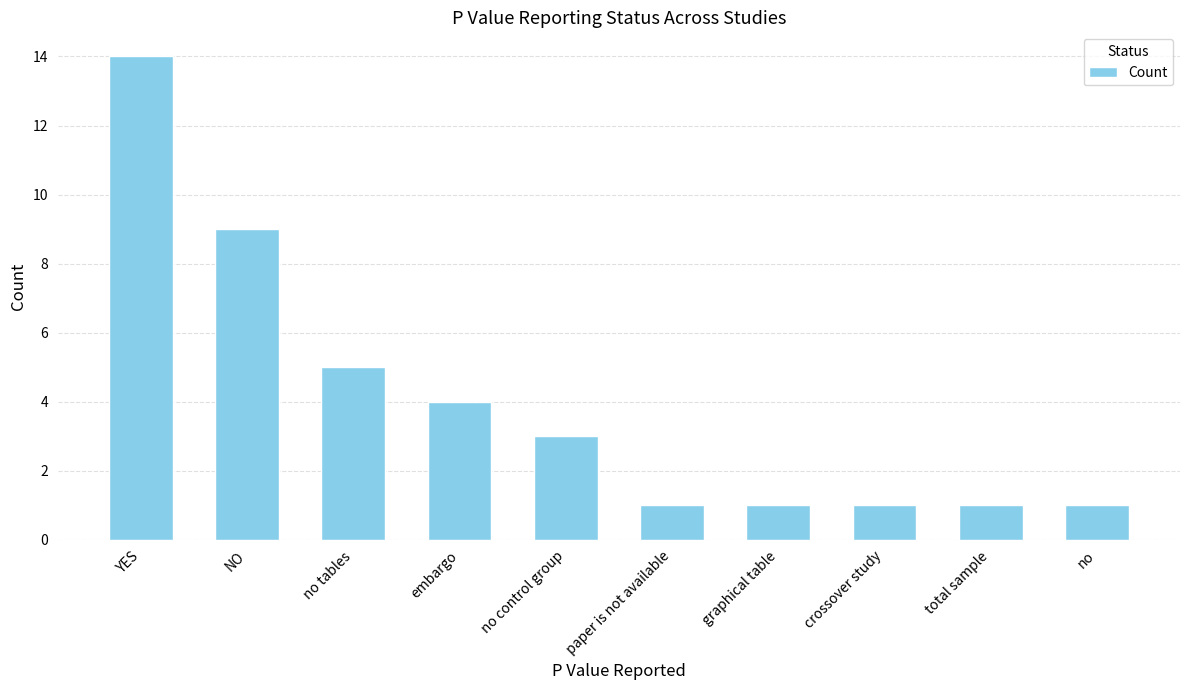

Does the chart contain stacked bars?

No